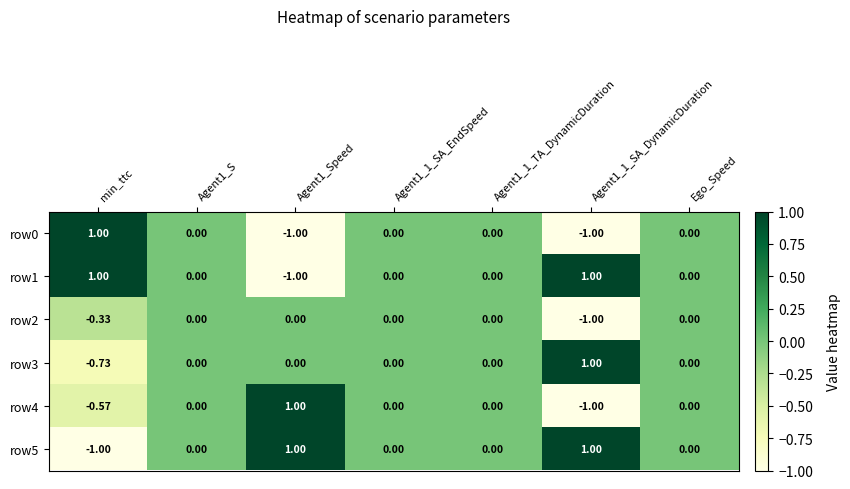

How many data points does each series have?

7